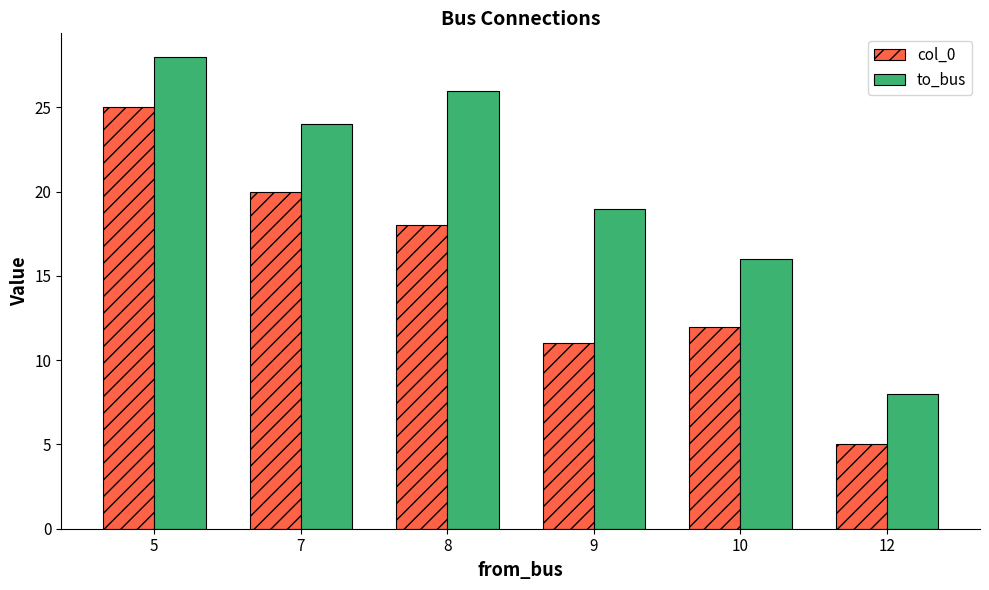

What is the sum of all col_0 values?

91